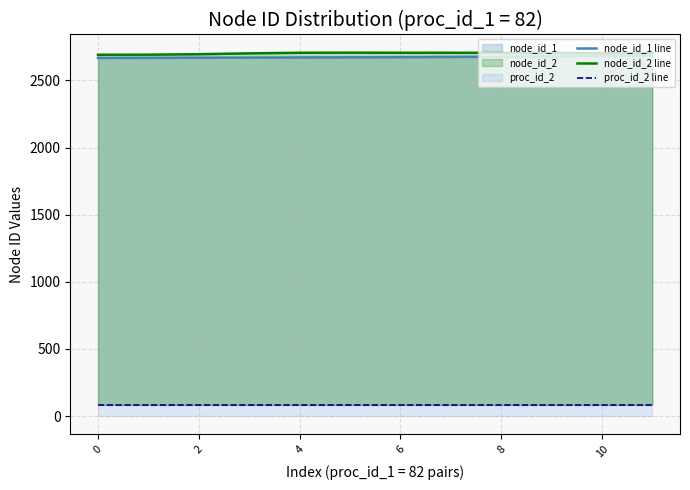

Which series changed the most between 7 and 9?

node_id_1 line